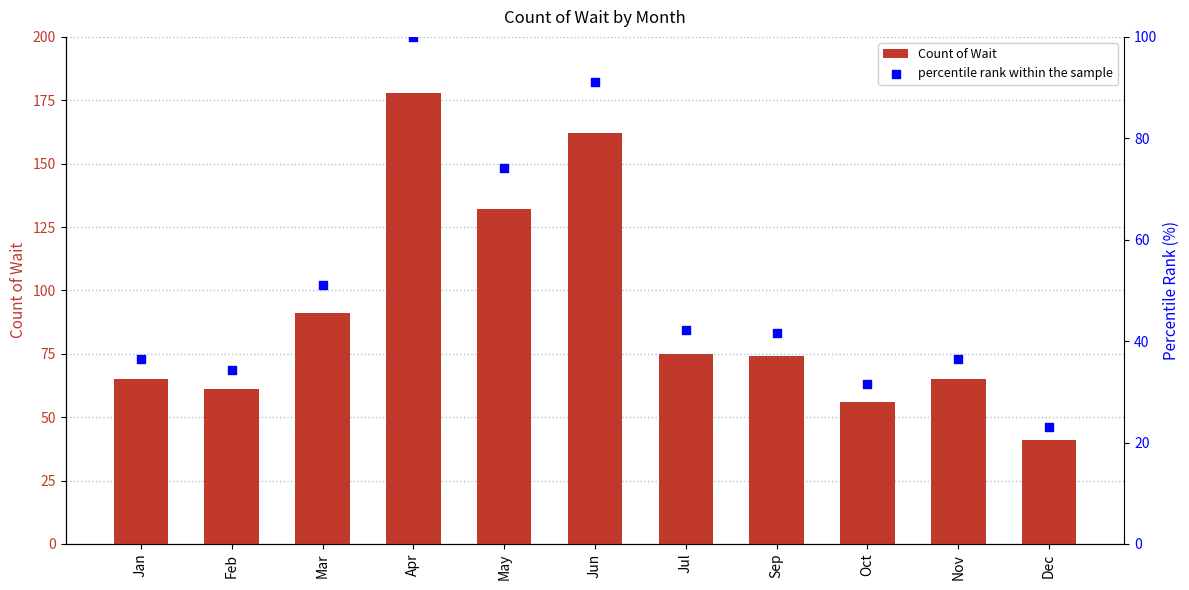

Which series has the largest total across all categories?

Count of Wait